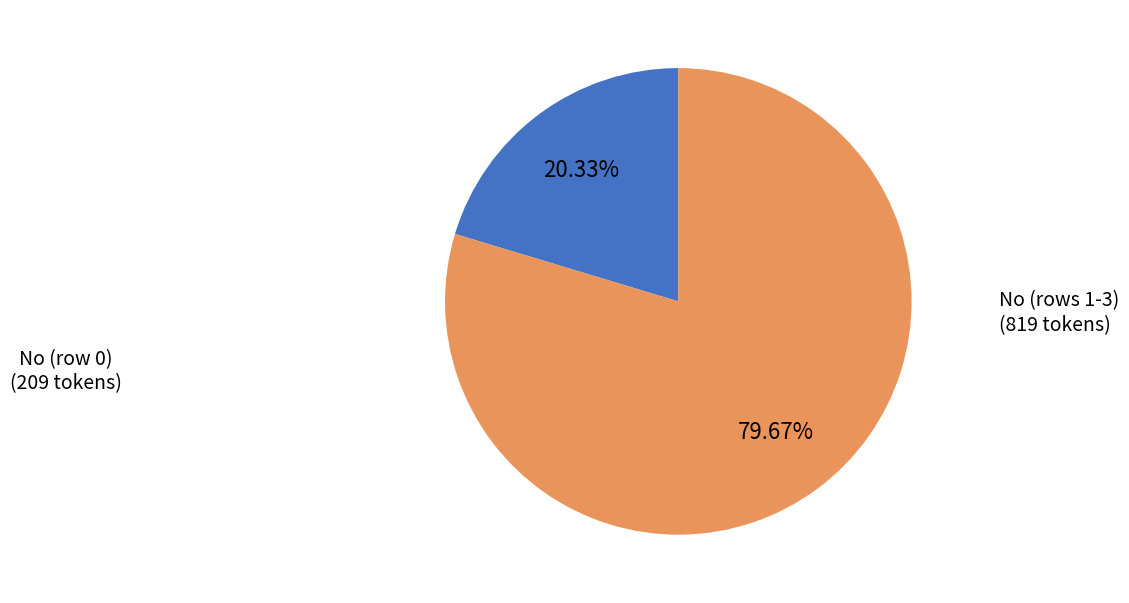

Between No (rows 1-3) (819 tokens) and No (row 0) (209 tokens), which is larger?

No (rows 1-3) (819 tokens)